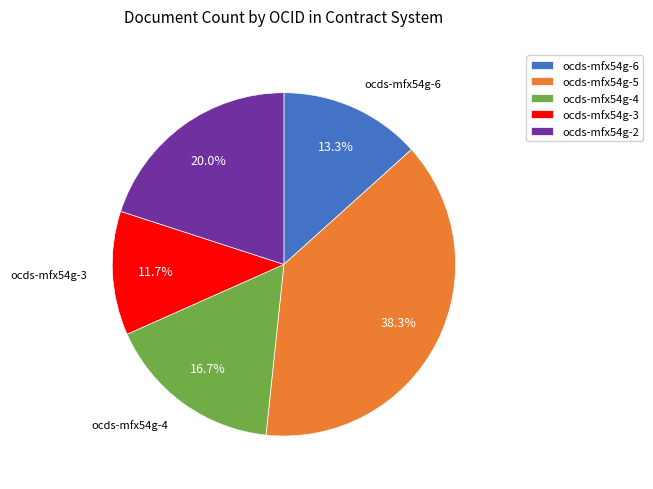

Do ocds-mfx54g-3 and ocds-mfx54g-4 together represent more than half of the pie?

No